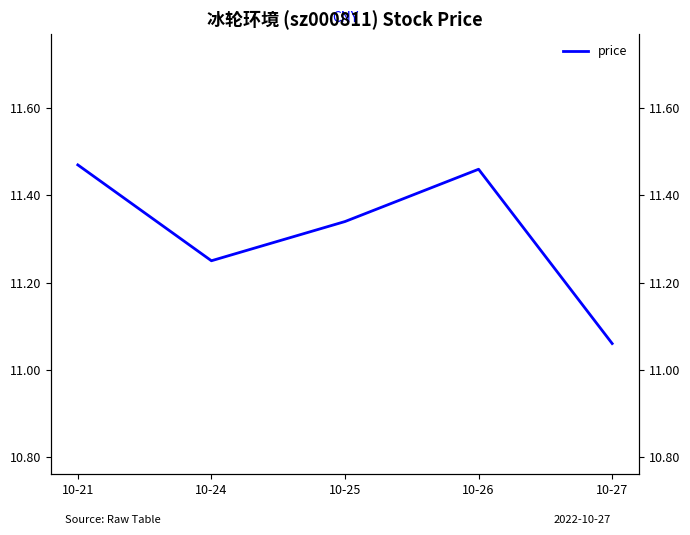

Rank the categories by value from highest to lowest.

10-21, 10-26, 10-25, 10-24, 10-27